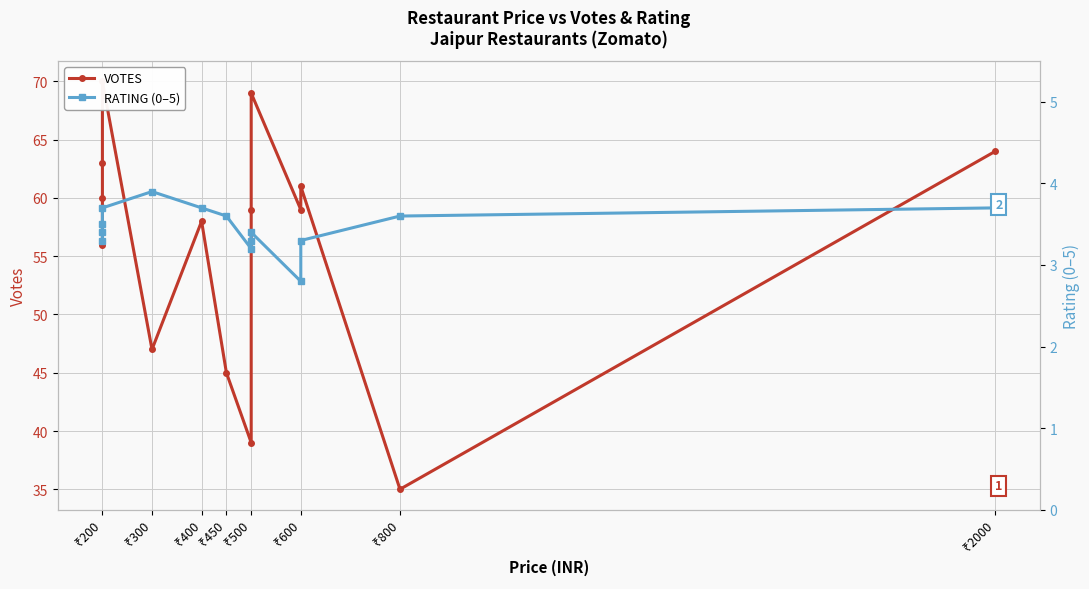

True or false: RATING (0–5) has a value of 1.7 at ₹200.

False